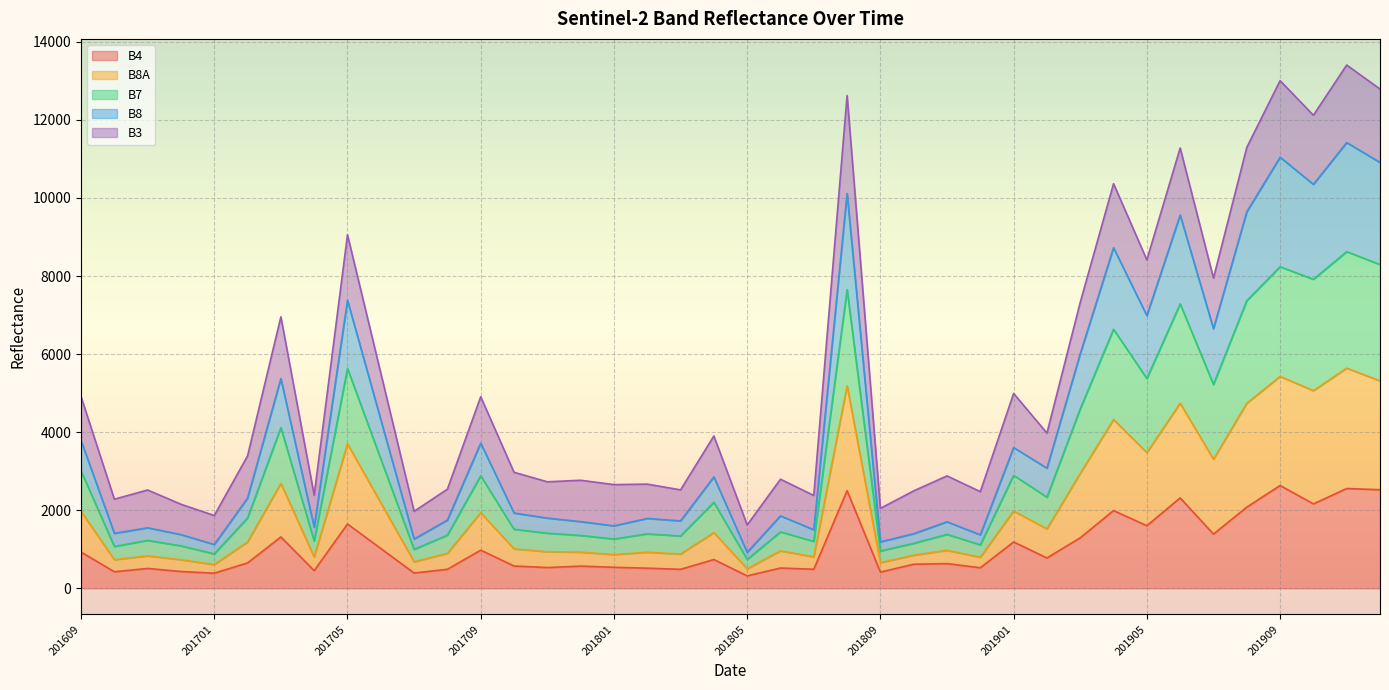

Which label corresponds to the largest value in the chart?

201911